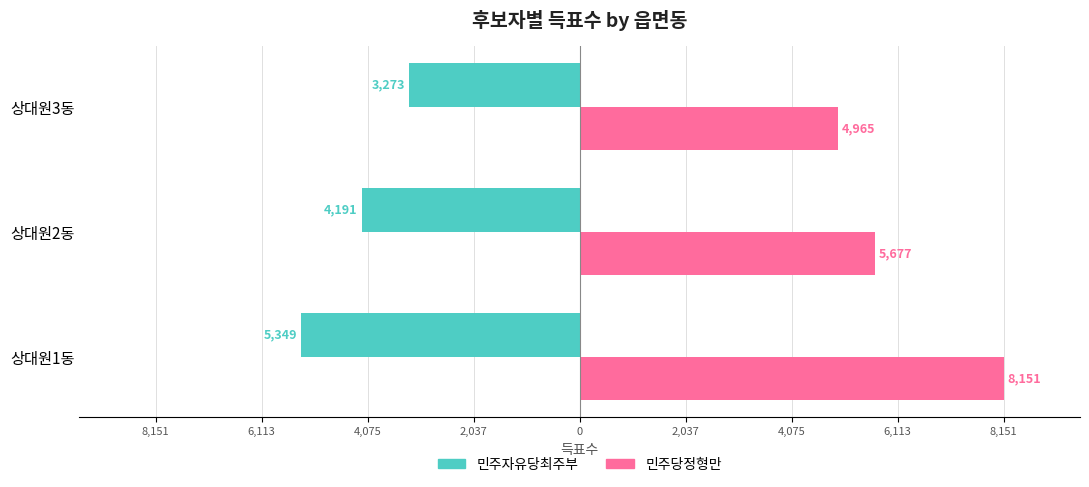

What are all the series names shown in the legend?

민주자유당최주부, 민주당정형만